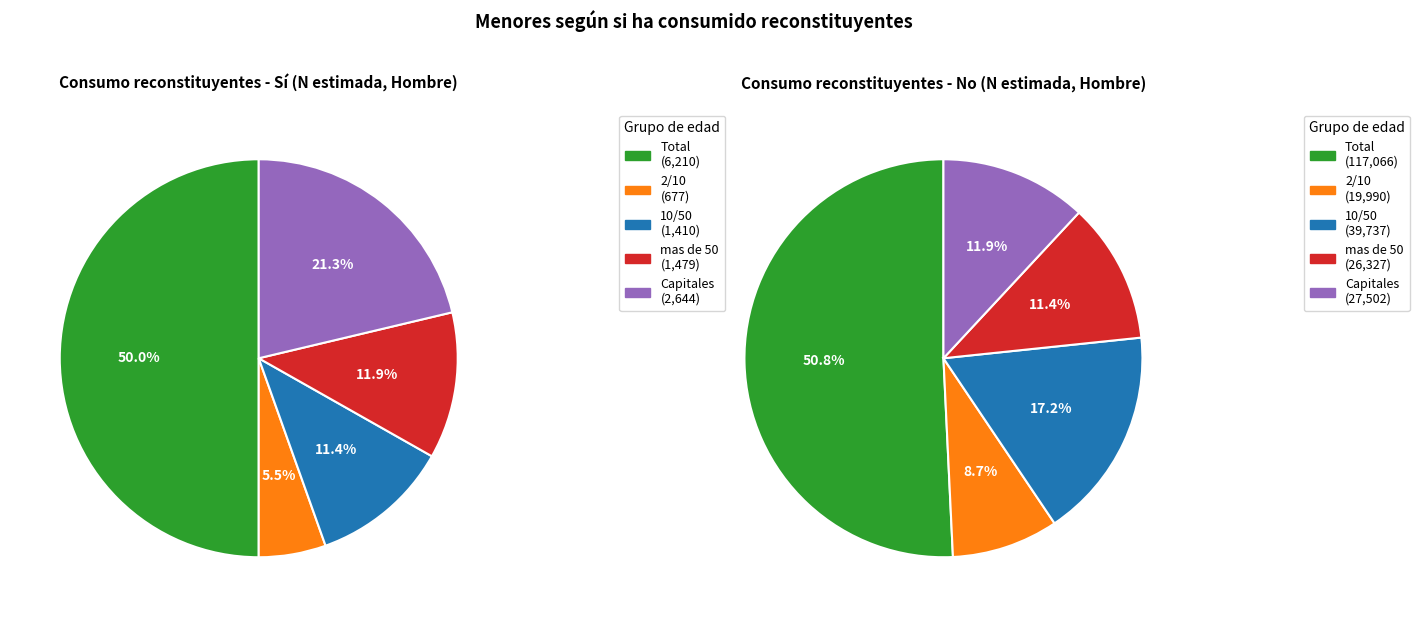

Does 10/50 account for over 50% of the chart?

No